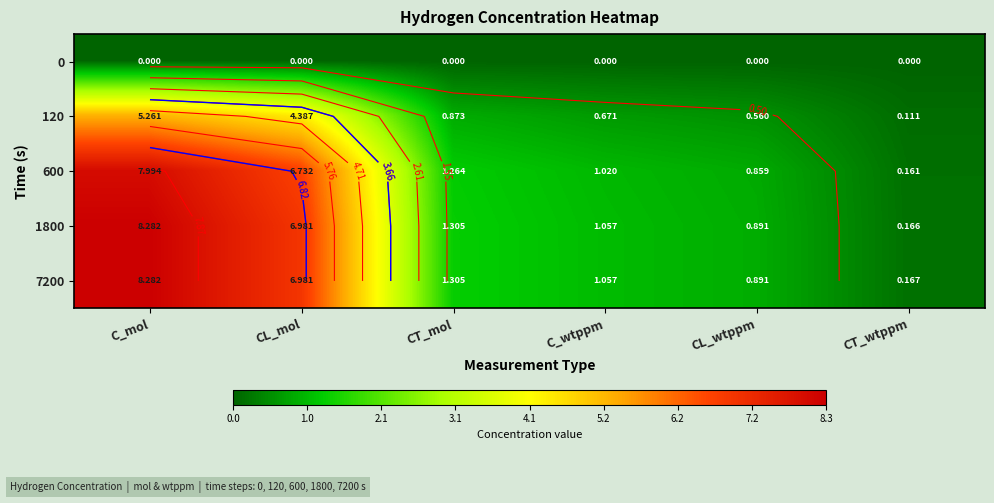

What is the difference between the maximum and minimum values in the 120 series?

5.1